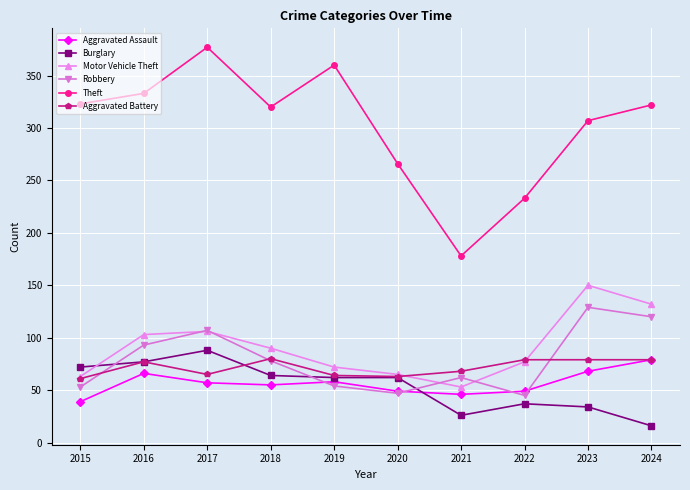

After their last crossing, which series has the higher values: Aggravated Assault or Burglary?

Aggravated Assault